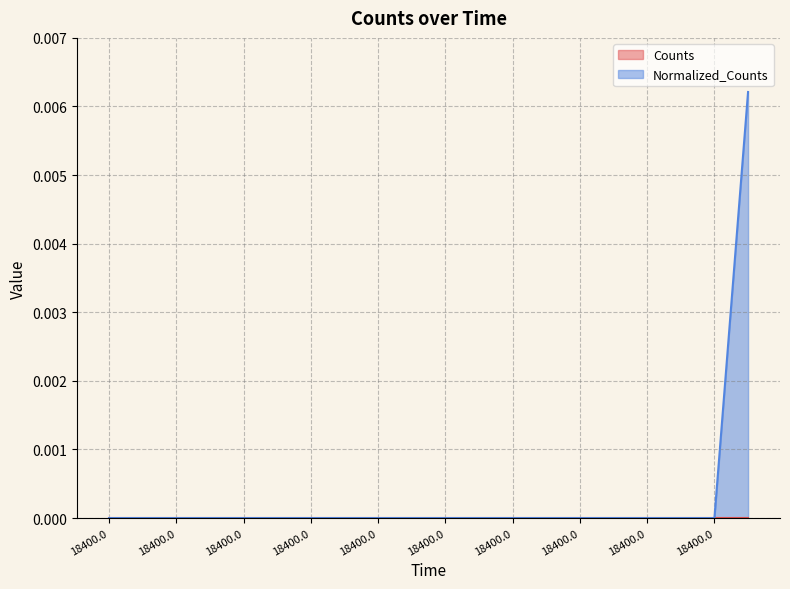

The chart shows a value of 0.0 at 18400.0. True or false?

False